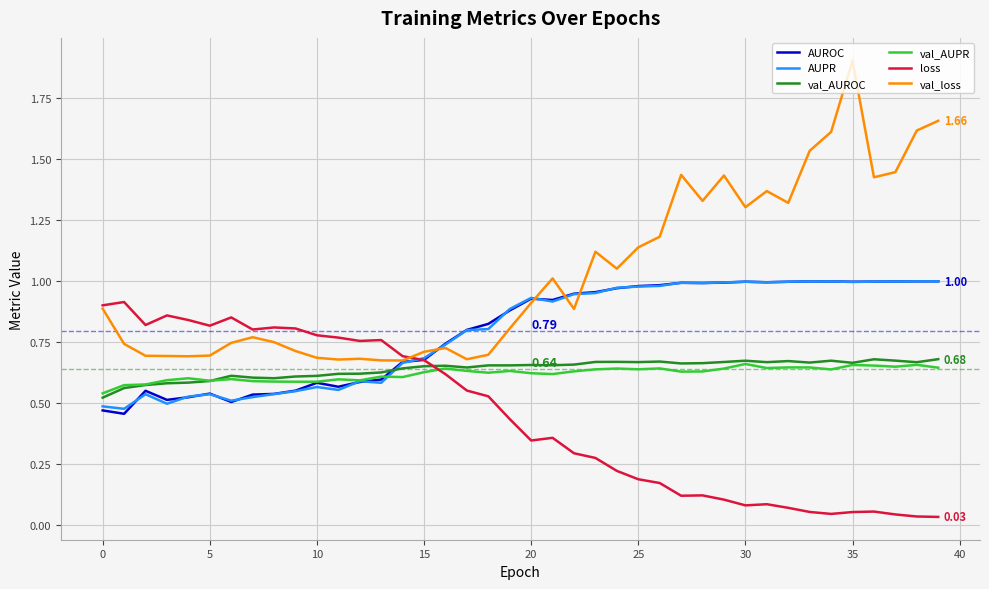

What are all the series names shown in the legend?

AUROC, AUPR, val_AUROC, val_AUPR, loss, val_loss